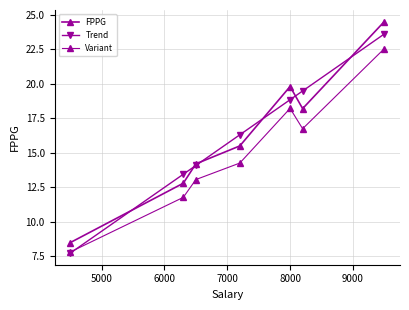

Count the number of data series in this chart.

3